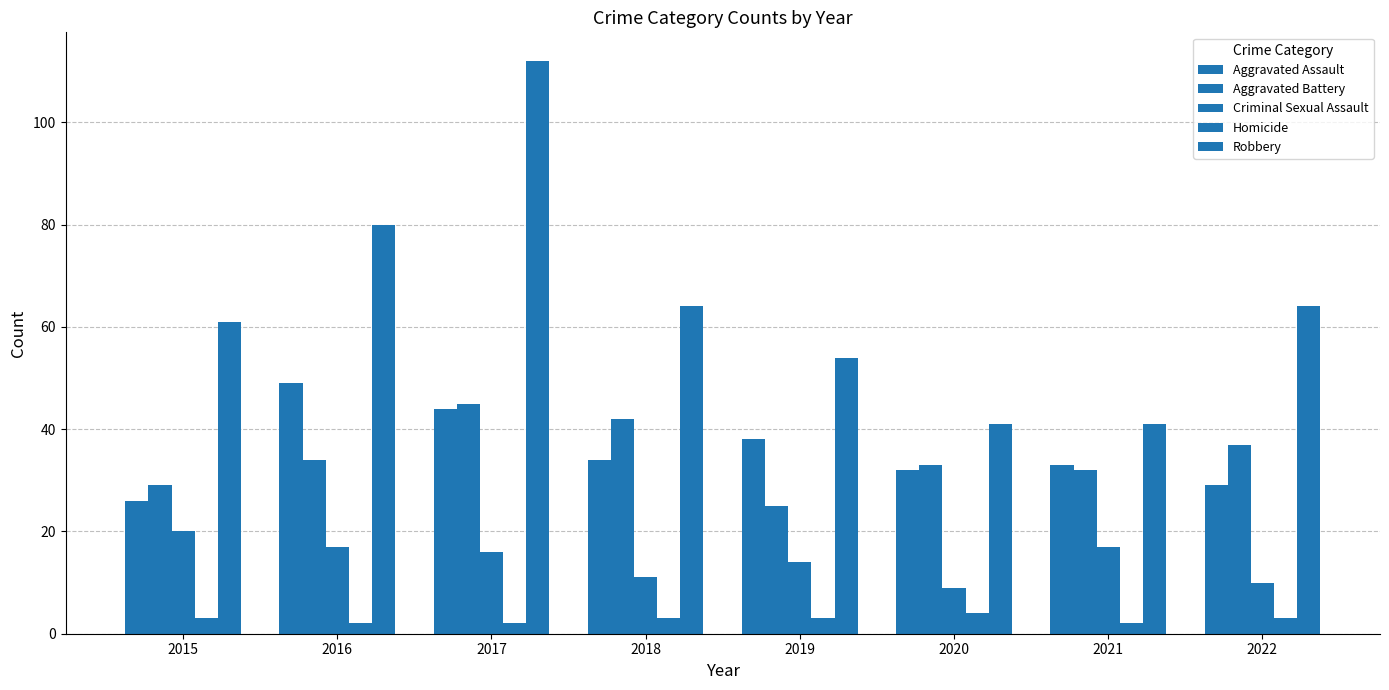

How many bars are there in each group?

5